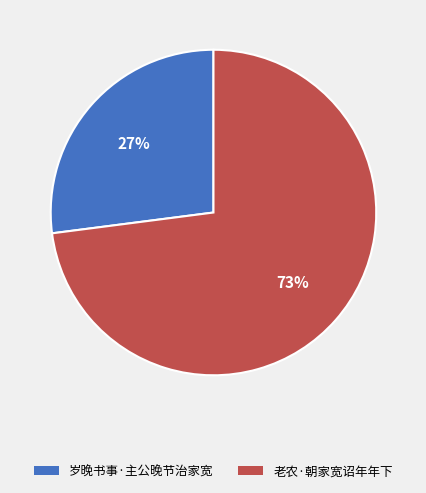

What percentage is the 老农·朝家宽诏年年下 slice, to the nearest percent?

73%